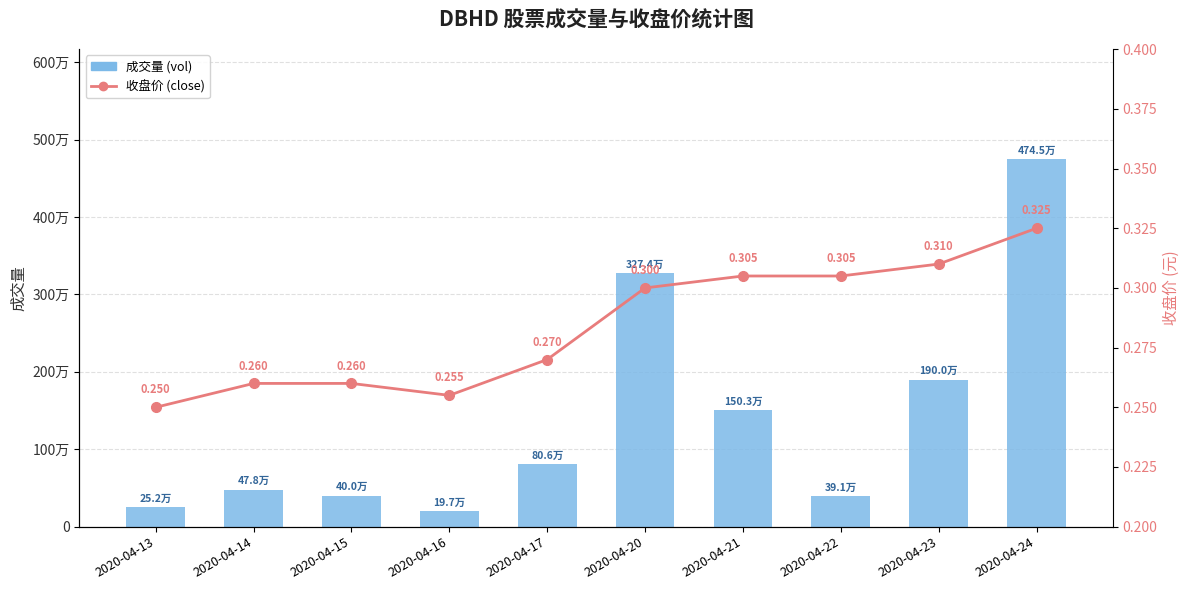

What is the difference between the highest and lowest values at 2020-04-23?

1899999.7